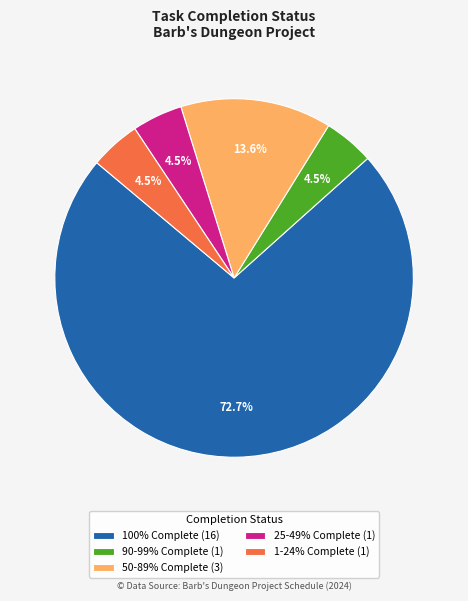

What is the ratio of the value at 1-24% Complete (1) to the value at 90-99% Complete (1)?

1.0